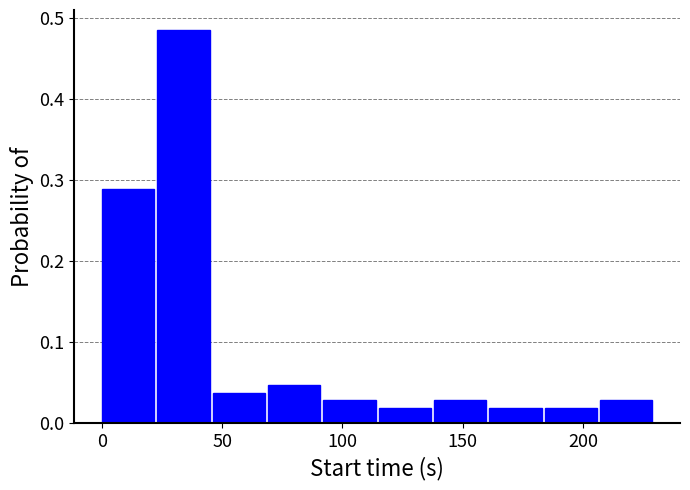

Reading left to right, list every bar in this chart as the range it spans on the x-axis followed by its height. Neither the bar edges nor the heights are printed on the chart, so give them approximately, as read against the axes.

0 to 23: 0.29
23 to 46: 0.49
46 to 69: 0.04
69 to 92: 0.05
92 to 115: 0.03
115 to 138: 0.02
138 to 161: 0.03
161 to 184: 0.02
184 to 207: 0.02
207 to 230: 0.03